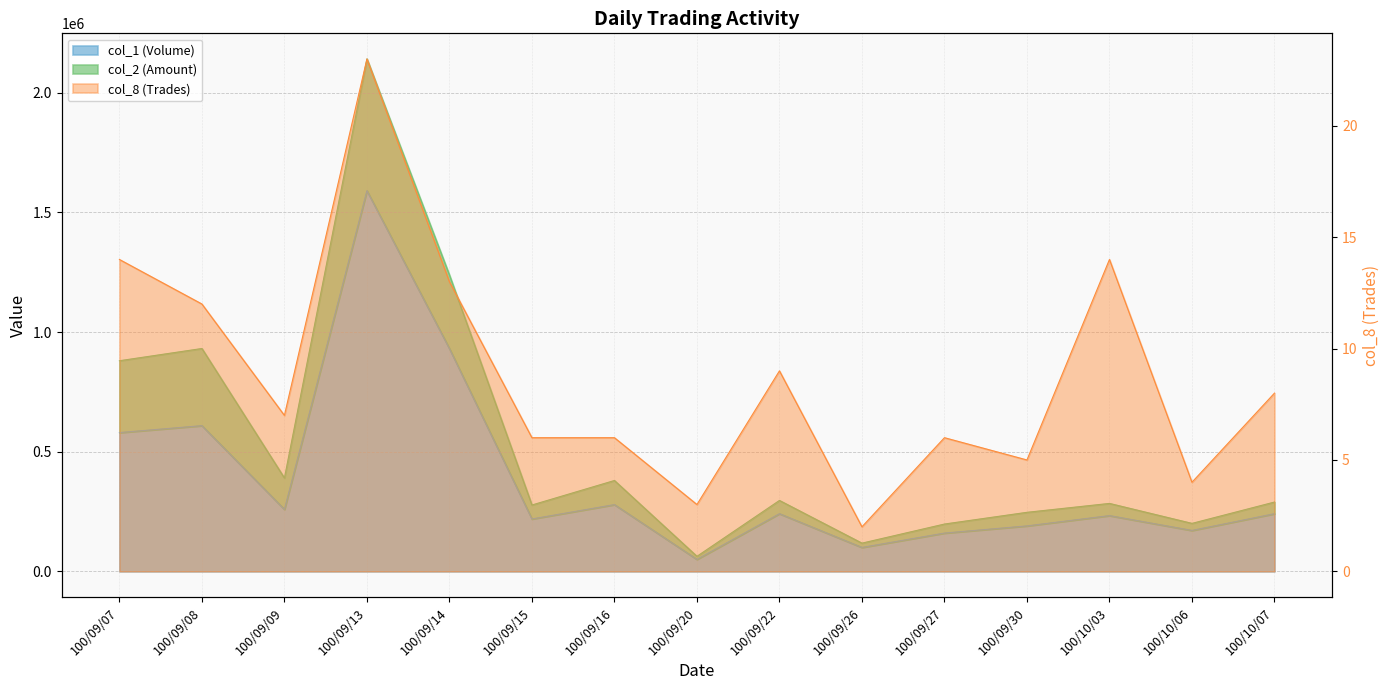

What is the value of the col_1 (Volume) point at the 10th from the left?

100000